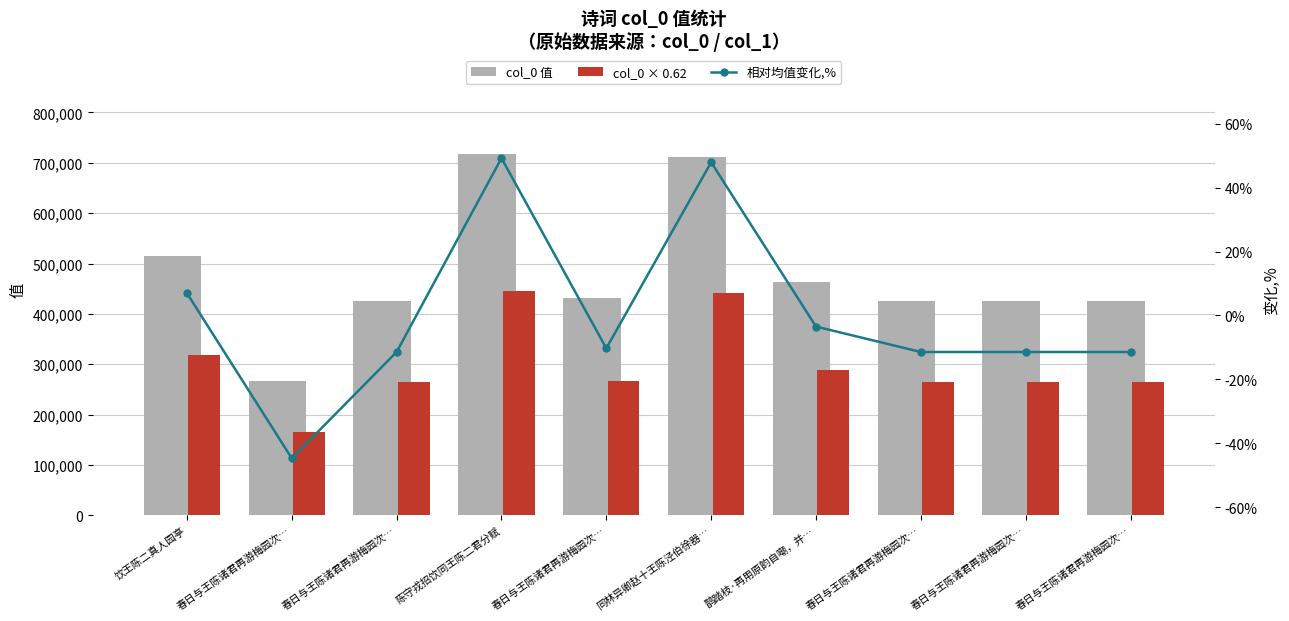

The col_0 × 0.62 series shows 444991.0 at 春日与王陈诸君再游梅园次…. True or false?

False